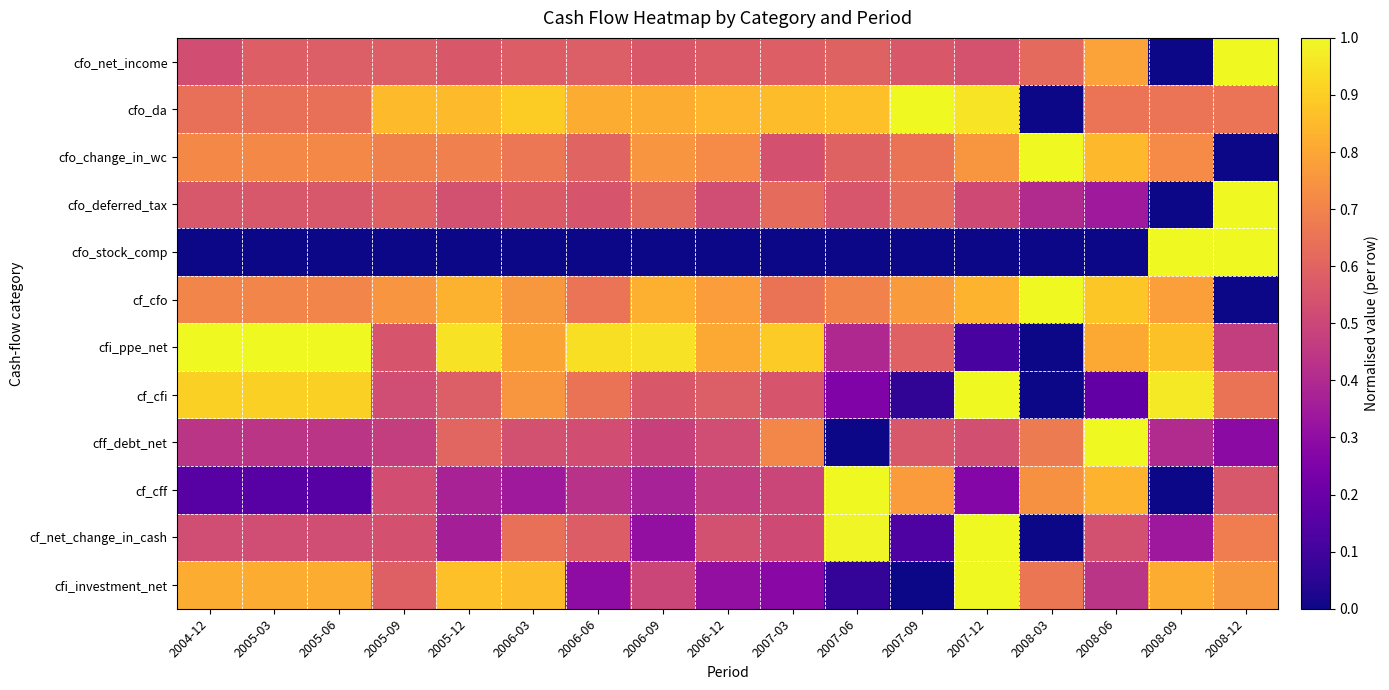

What is the greatest value displayed?

1.0